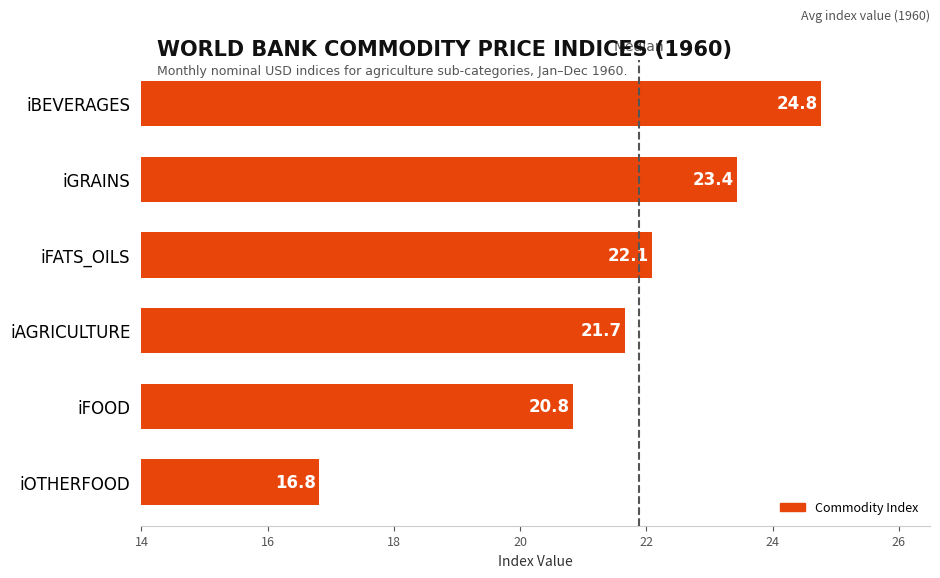

Reading top to bottom, what are all the values shown in this chart?

24.8	23.4	22.1	21.7	20.8	16.8